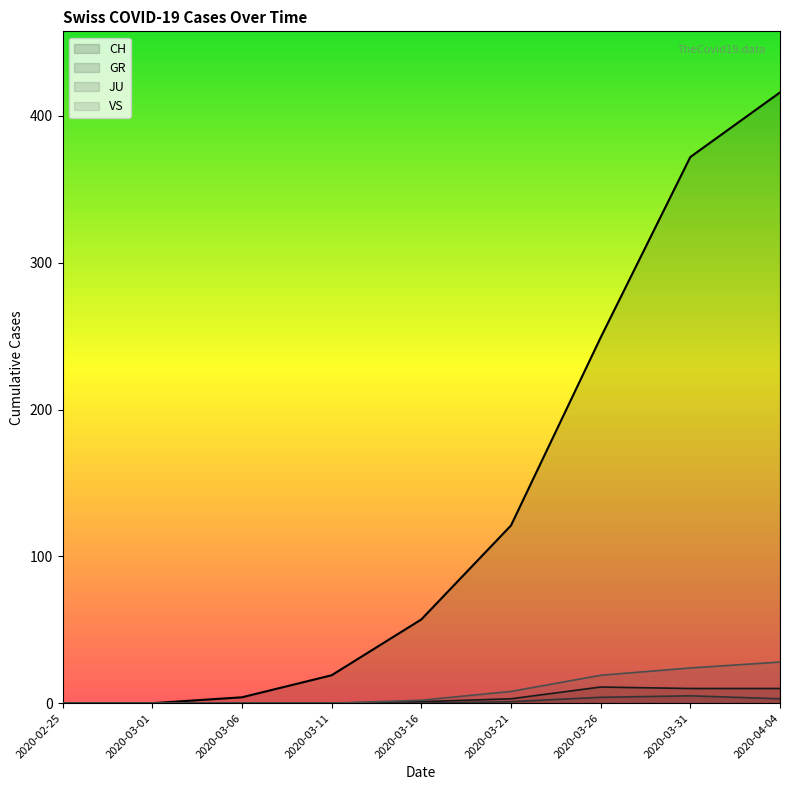

Reading left to right, extract all data points from this chart.

CH line: 2020-02-25=0	2020-03-01=0	2020-03-06=4	2020-03-11=19	2020-03-16=57	2020-03-21=121	2020-03-26=249	2020-03-31=372	2020-04-04=416
GR line: 2020-02-25=0	2020-03-01=0	2020-03-06=0	2020-03-11=0	2020-03-16=1	2020-03-21=3	2020-03-26=11	2020-03-31=10	2020-04-04=10
JU line: 2020-02-25=0	2020-03-01=0	2020-03-06=0	2020-03-11=0	2020-03-16=0	2020-03-21=1	2020-03-26=4	2020-03-31=5	2020-04-04=3
VS line: 2020-02-25=0	2020-03-01=0	2020-03-06=0	2020-03-11=0	2020-03-16=2	2020-03-21=8	2020-03-26=19	2020-03-31=24	2020-04-04=28